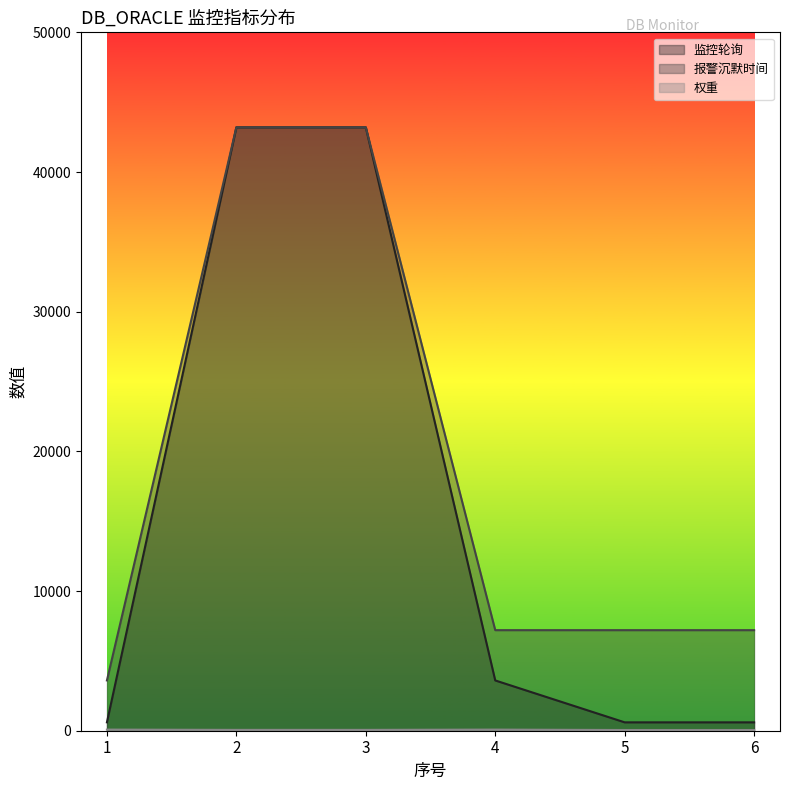

What is the minimum value for 报警沉默时间?

3600